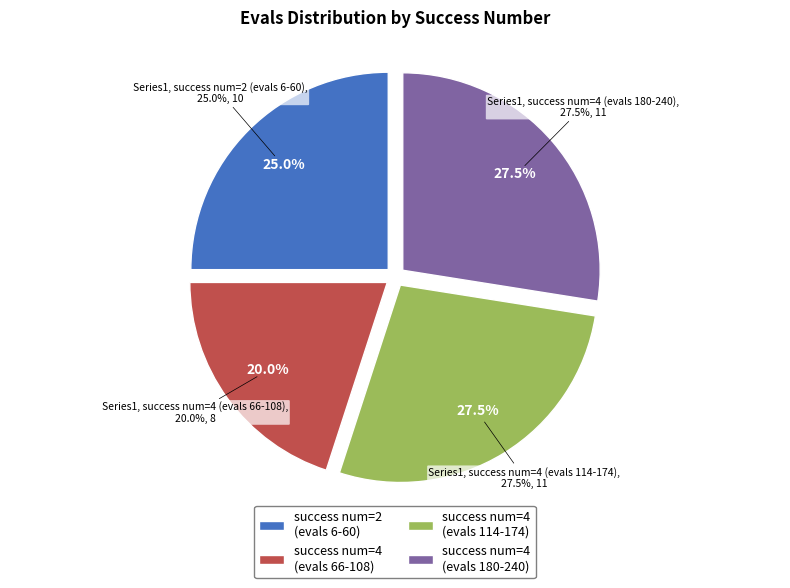

Does any single category account for the majority?

Yes